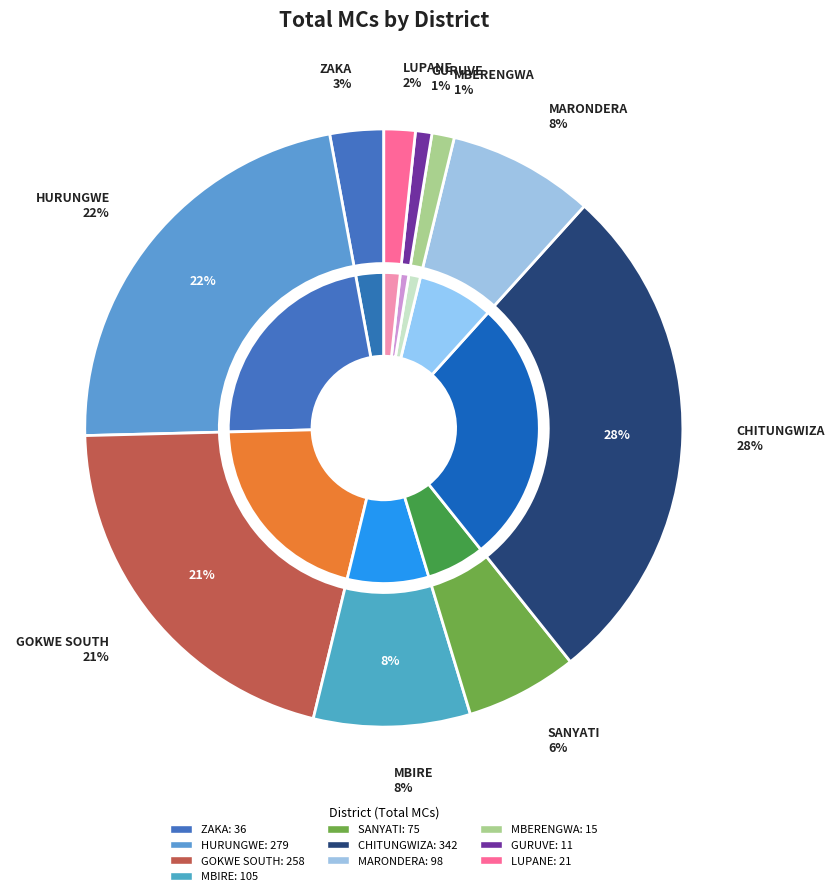

Does MARONDERA represent more than half of the total?

No